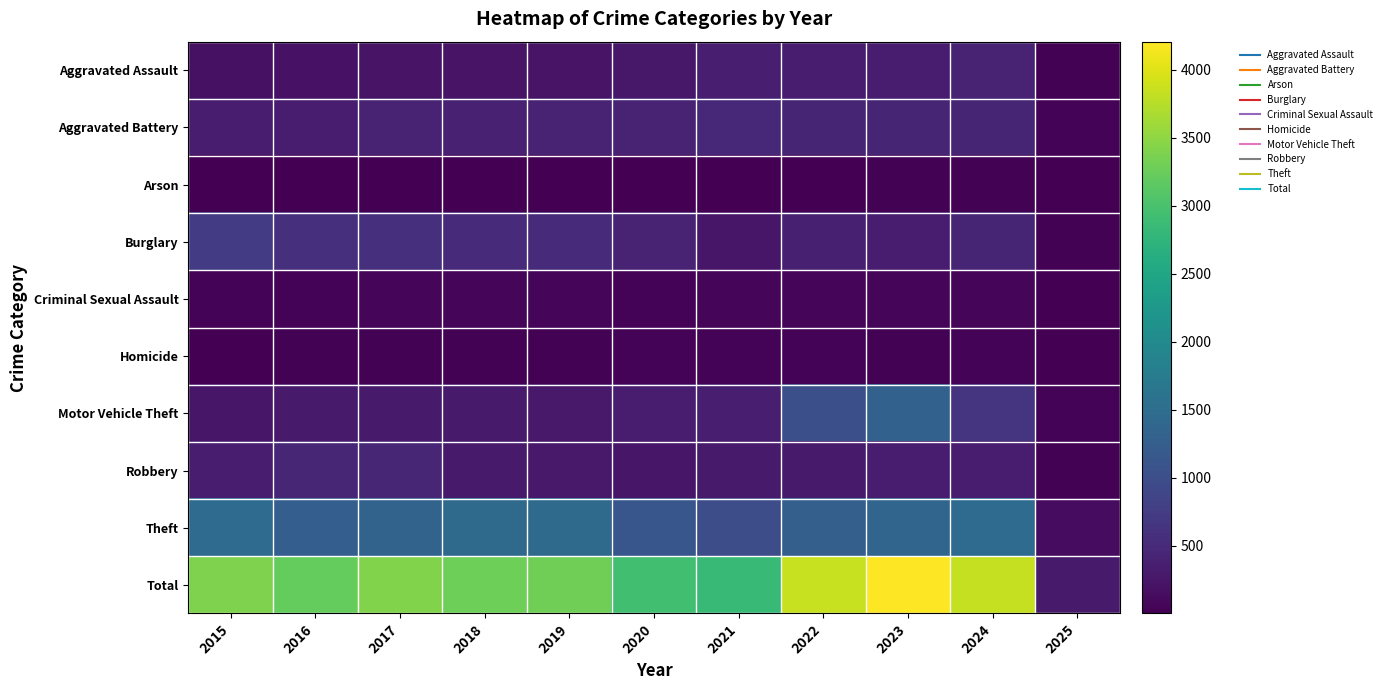

At 2020, list the series in order from largest to smallest.

Total, Theft, Burglary, Aggravated Battery, Motor Vehicle Theft, Aggravated Assault, Robbery, Criminal Sexual Assault, Homicide, Arson